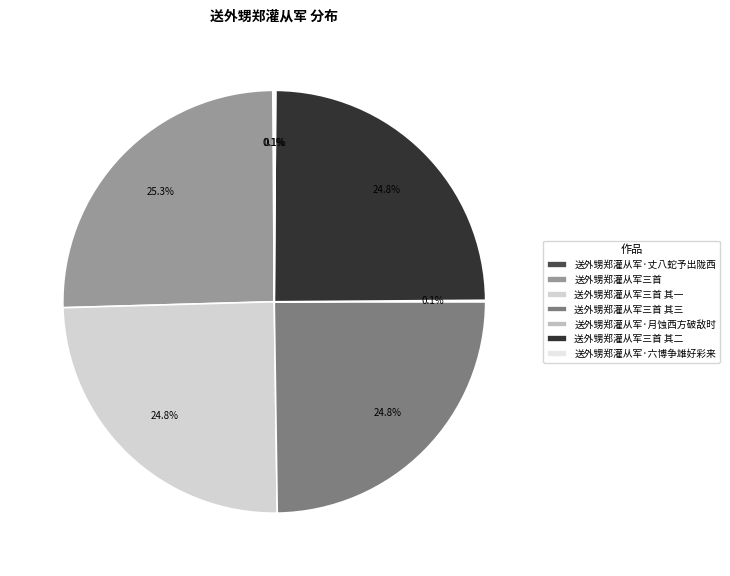

Is it true that 送外甥郑灌从军·丈八蛇予出陇西 is 1% of the pie?

False